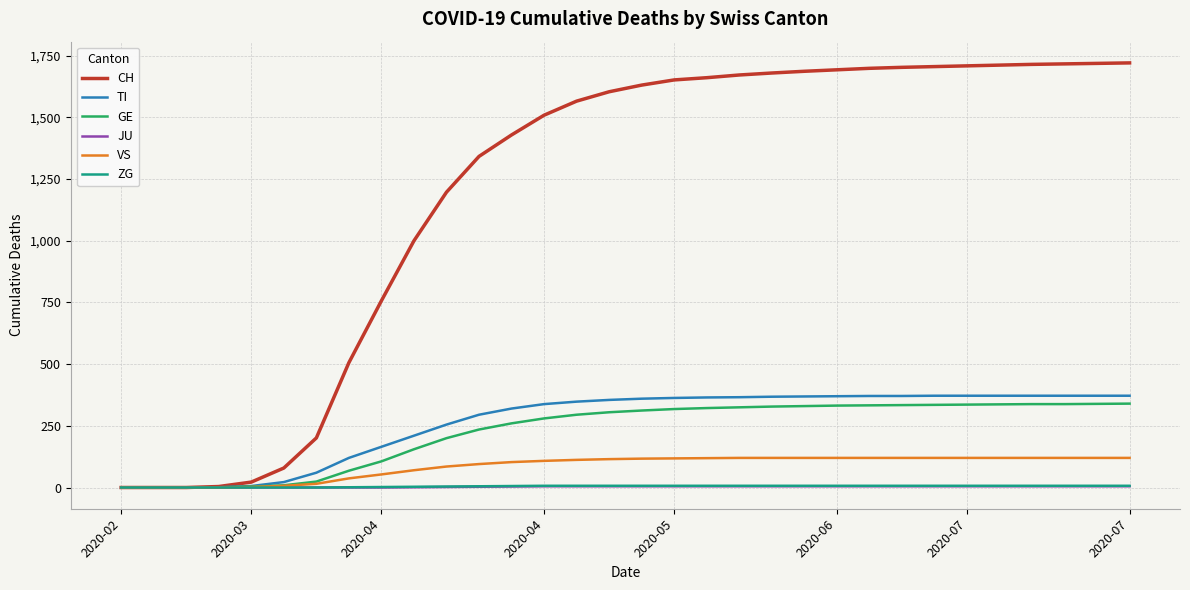

Which series has the largest total across all categories?

CH